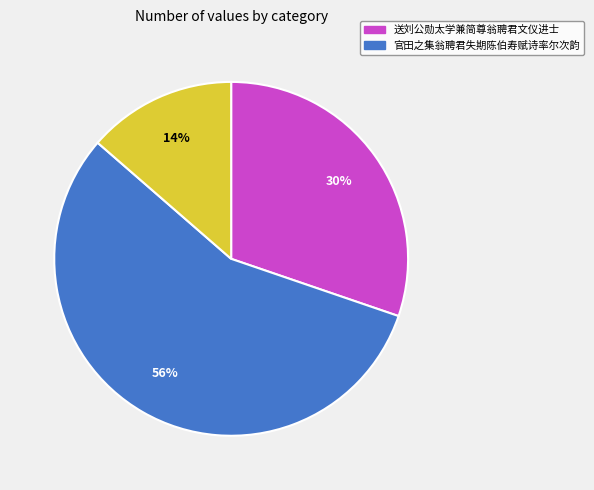

To the nearest percent, what is the average slice percentage?

33%